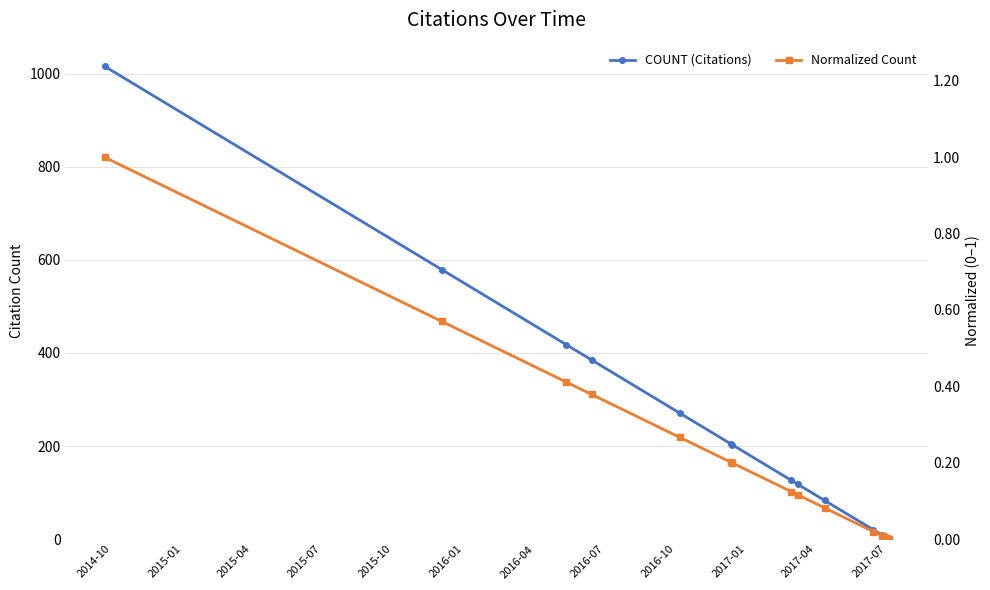

True or false: COUNT (Citations) and Normalized Count intersect in this chart.

False